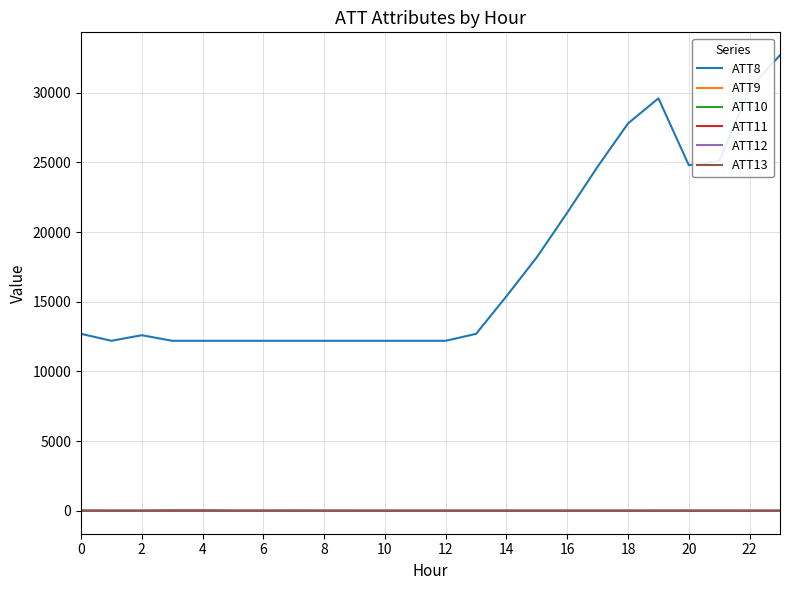

What is the maximum value shown in the chart?

32700.0